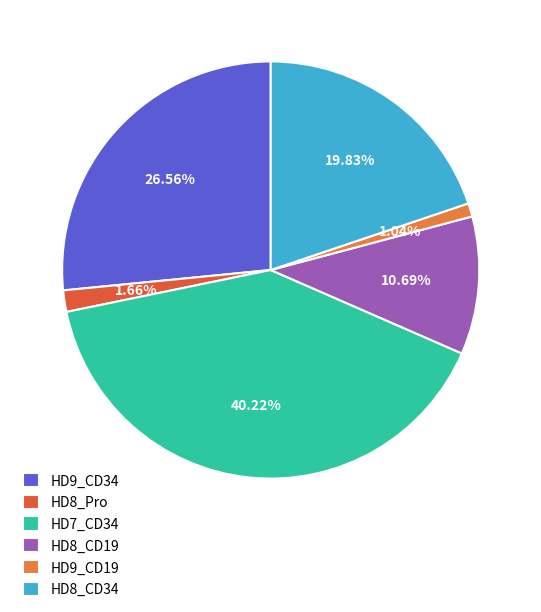

Which category has the biggest portion of the pie?

HD7_CD34